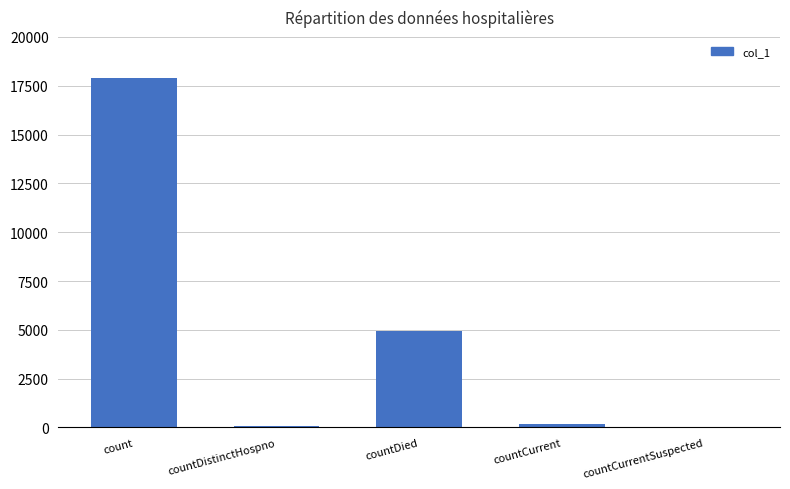

What is the sum of all values?

23050